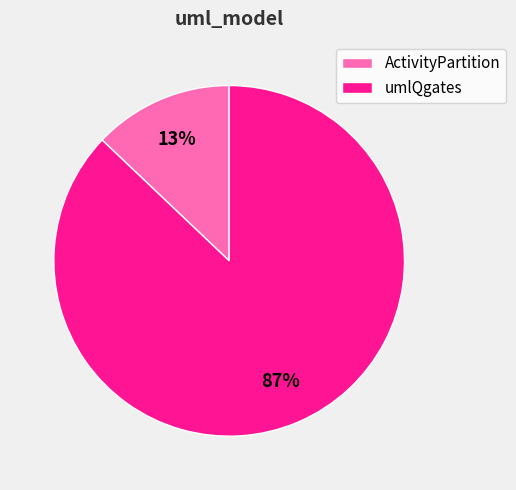

Combined, do ActivityPartition and umlQgates account for over 50%?

Yes